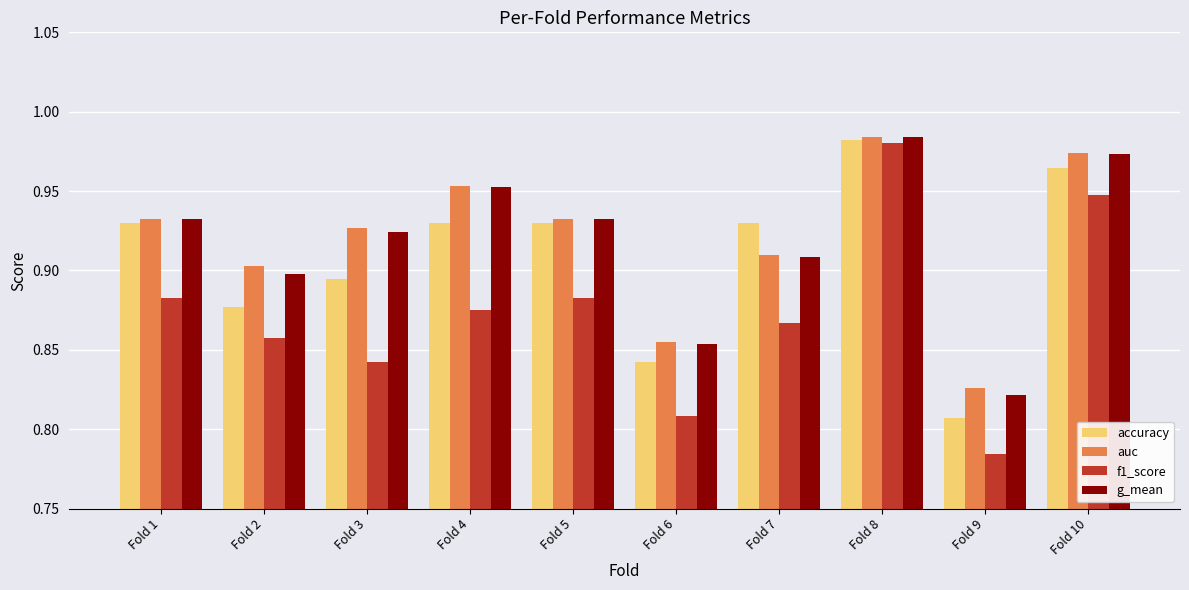

How many data points does each series have?

10